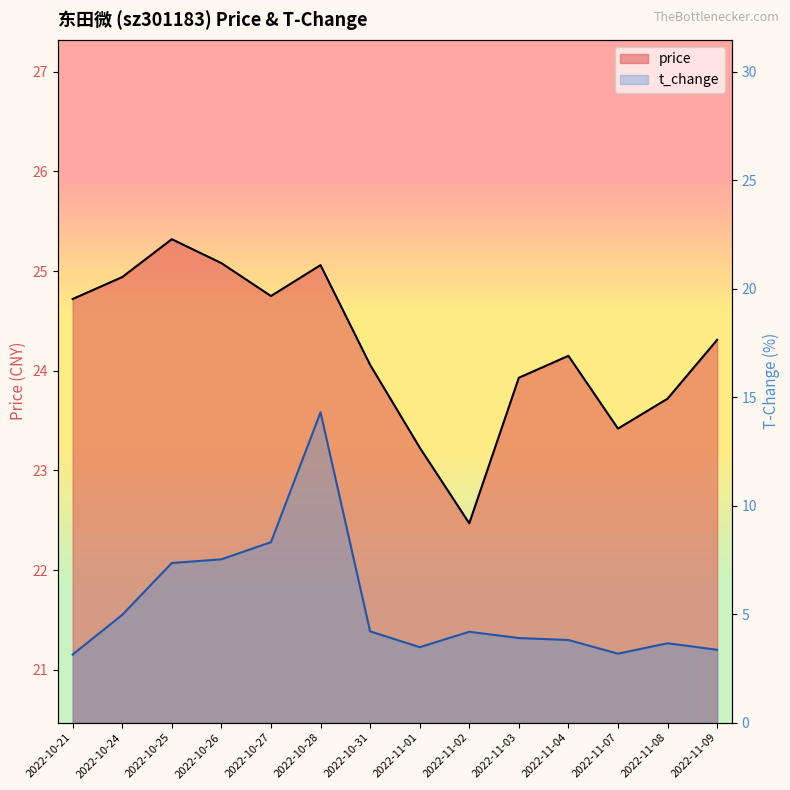

Which category has the lowest value in the price series?

2022-11-02